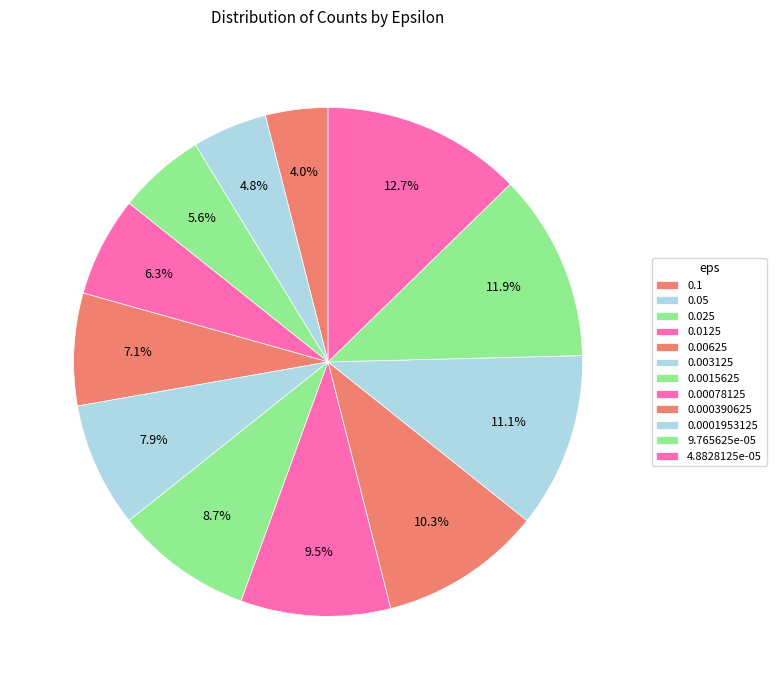

To the nearest percent, what portion does 9.765625e-05 represent?

12%